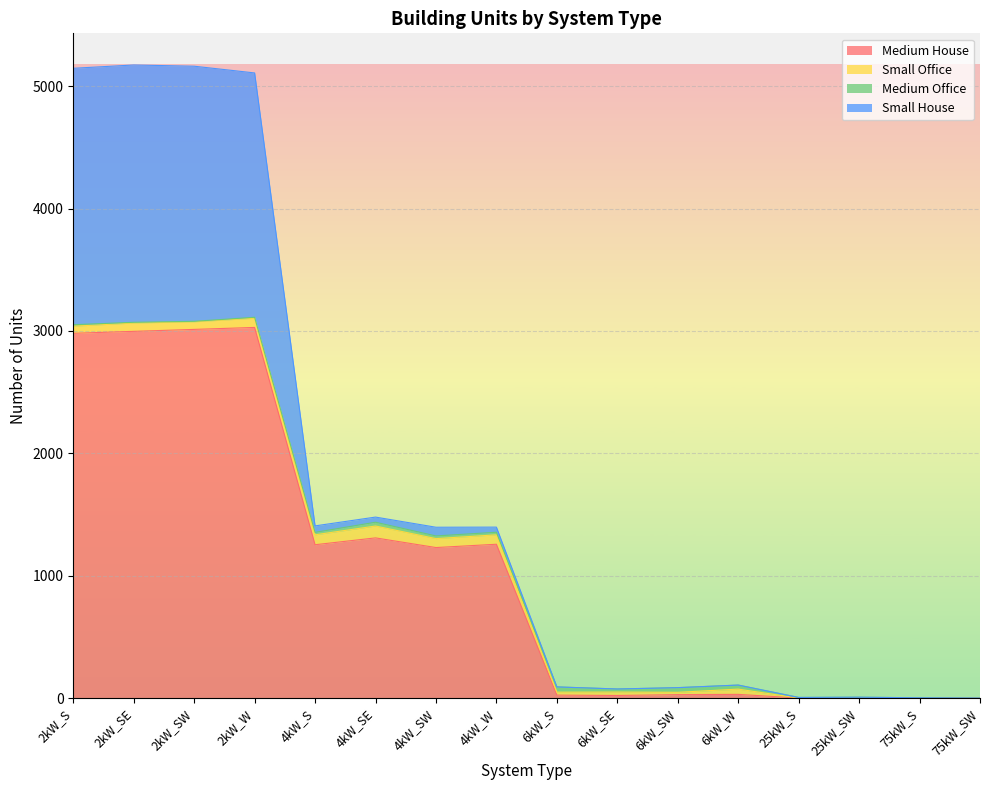

What is the approximate value of Small Office at 4kW_SW, to the nearest 10?

70